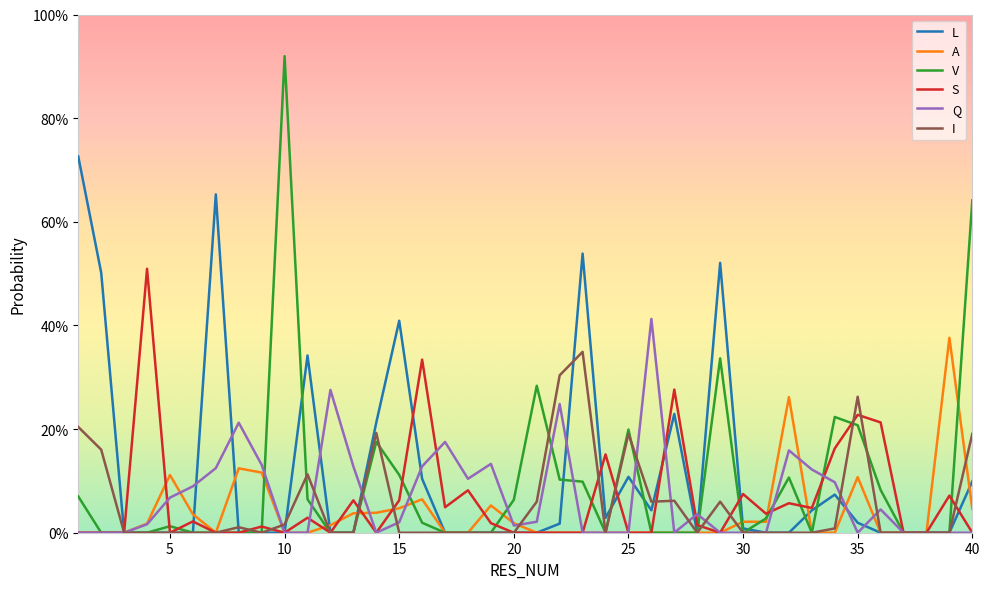

Reading left to right, what are all the values shown in this chart?

L: 0.7	0.5	0.0	0.0	0.0	0.0	0.7	0.0	0.0	0.0	0.3	0.0	0.0	0.2	0.4	0.1	0.0	0.0	0.0	0.0	0.0	0.0	0.5	0.0	0.1	0.0	0.2	0.0	0.5	0.0	0.0	0.0	0.0	0.1	0.0	0.0	0.0	0.0	0.0	0.1
A: 0.0	0.0	0.0	0.0	0.1	0.0	0.0	0.1	0.1	0.0	0.0	0.0	0.0	0.0	0.0	0.1	0.0	0.0	0.1	0.0	0.0	0.0	0.0	0.0	0.0	0.0	0.0	0.0	0.0	0.0	0.0	0.3	0.0	0.0	0.1	0.0	0.0	0.0	0.4	0.0
V: 0.1	0.0	0.0	0.0	0.0	0.0	0.0	0.0	0.0	0.9	0.1	0.0	0.0	0.2	0.1	0.0	0.0	0.0	0.0	0.1	0.3	0.1	0.1	0.0	0.2	0.0	0.0	0.0	0.3	0.0	0.0	0.1	0.0	0.2	0.2	0.1	0.0	0.0	0.0	0.6
S: 0.0	0.0	0.0	0.5	0.0	0.0	0.0	0.0	0.0	0.0	0.0	0.0	0.1	0.0	0.1	0.3	0.0	0.1	0.0	0.0	0.0	0.0	0.0	0.2	0.0	0.0	0.3	0.0	0.0	0.1	0.0	0.1	0.0	0.2	0.2	0.2	0.0	0.0	0.1	0.0
Q: 0.0	0.0	0.0	0.0	0.1	0.1	0.1	0.2	0.1	0.0	0.0	0.3	0.1	0.0	0.0	0.1	0.2	0.1	0.1	0.0	0.0	0.2	0.0	0.0	0.0	0.4	0.0	0.0	0.0	0.0	0.0	0.2	0.1	0.1	0.0	0.0	0.0	0.0	0.0	0.0
I: 0.2	0.2	0.0	0.0	0.0	0.0	0.0	0.0	0.0	0.0	0.1	0.0	0.0	0.2	0.0	0.0	0.0	0.0	0.0	0.0	0.1	0.3	0.3	0.0	0.2	0.1	0.1	0.0	0.1	0.0	0.0	0.0	0.0	0.0	0.3	0.0	0.0	0.0	0.0	0.2